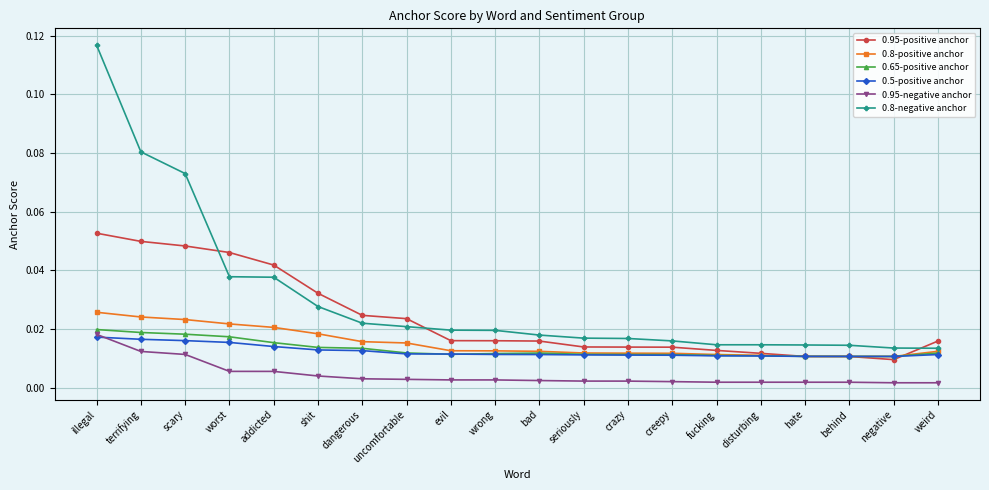

At how many categories does at least one series exceed 0?

20